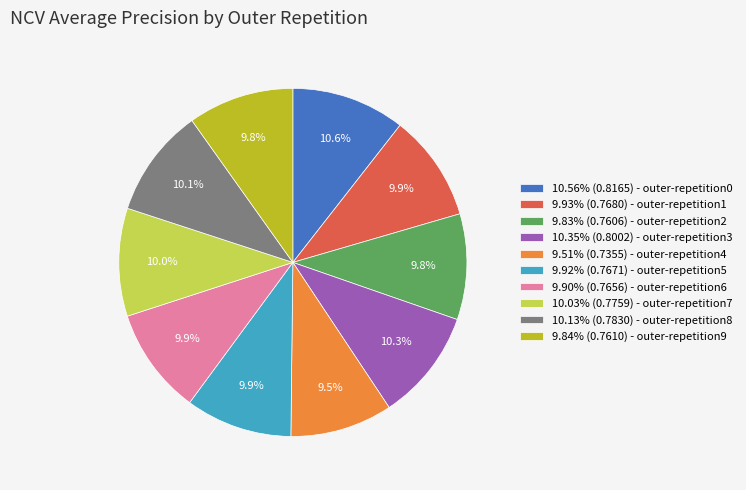

How many slices are in this pie chart?

10